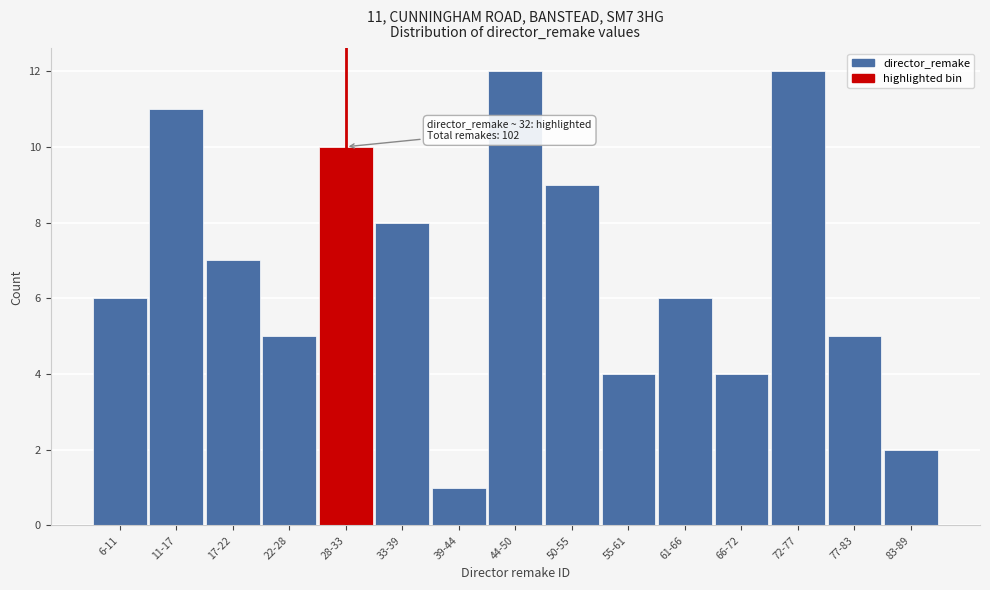

Reading left to right, what are all the values shown in this chart?

6	11	7	5	10	8	1	12	9	4	6	4	12	5	2